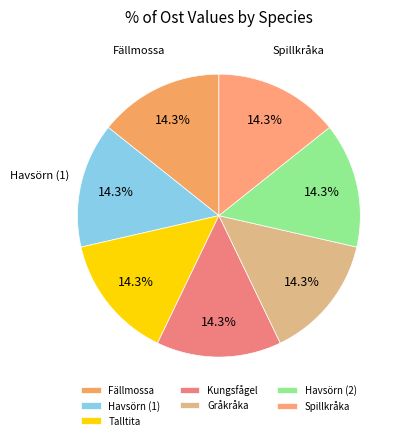

To the nearest percent, what is the combined percentage of Kungsfågel and Gråkråka?

29%